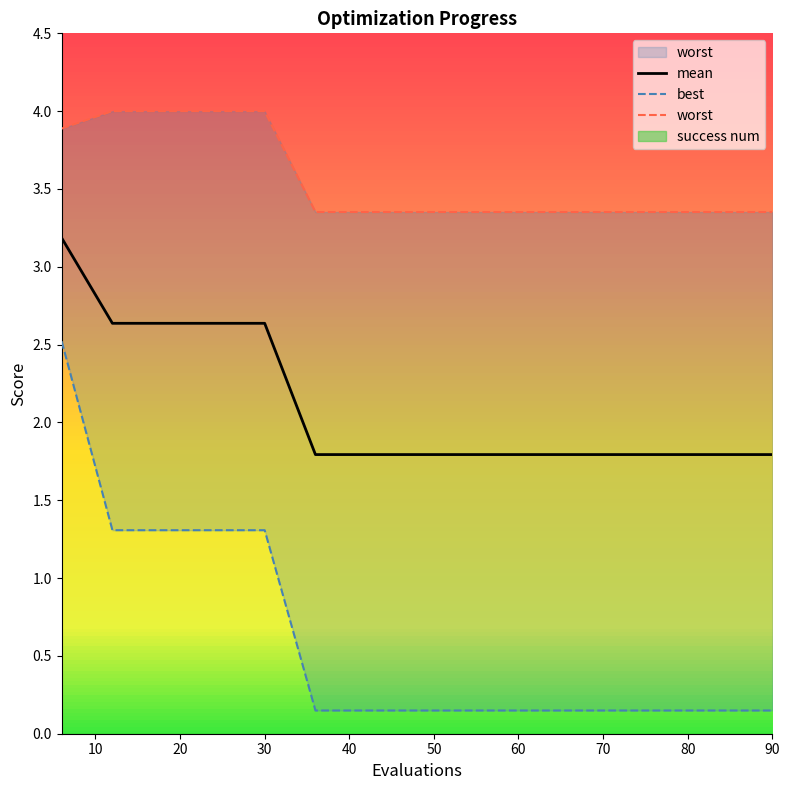

What is the smallest value displayed?

0.1